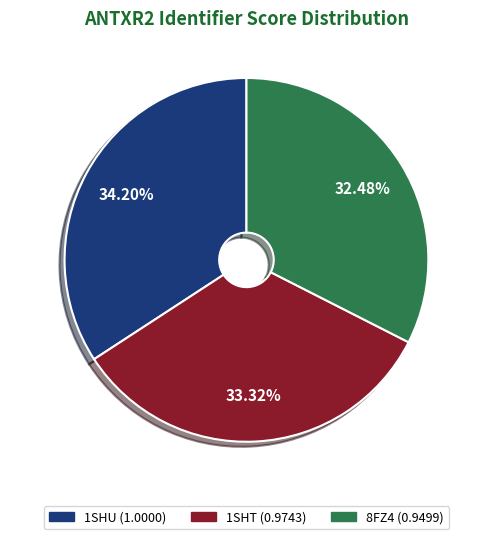

To the nearest percent, what is the average slice percentage?

33%